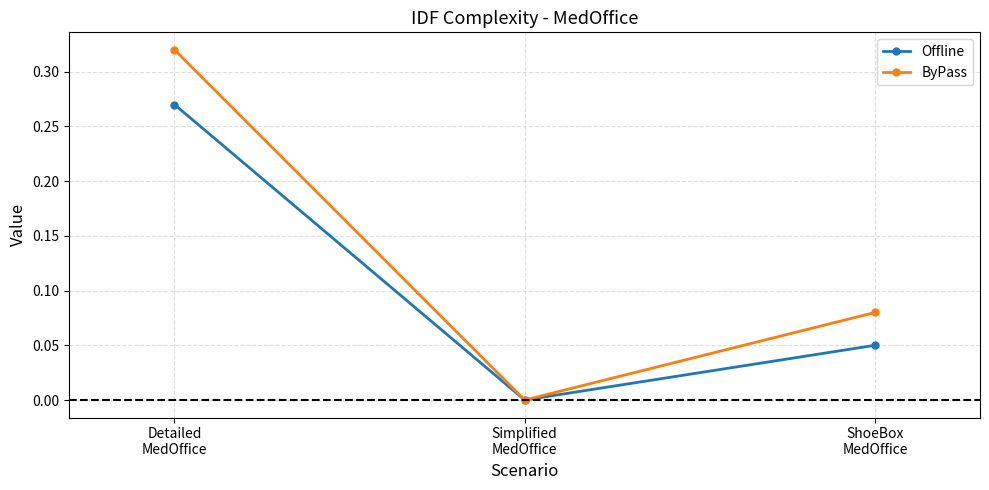

Where is ByPass nearest to the value 0?

Simplified
MedOffice